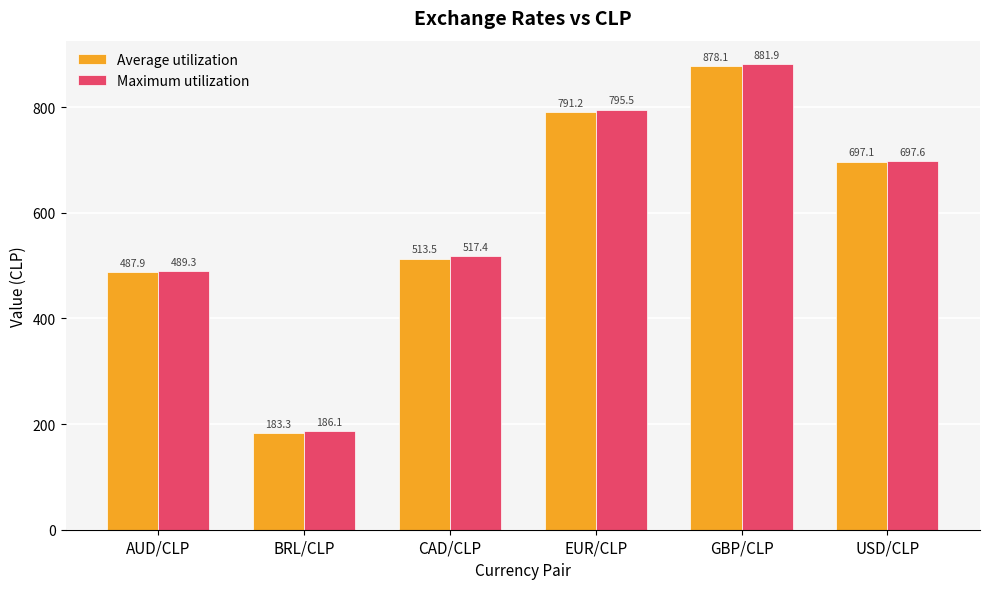

Is the value of Average utilization at CAD/CLP greater than the value of Maximum utilization at EUR/CLP?

No